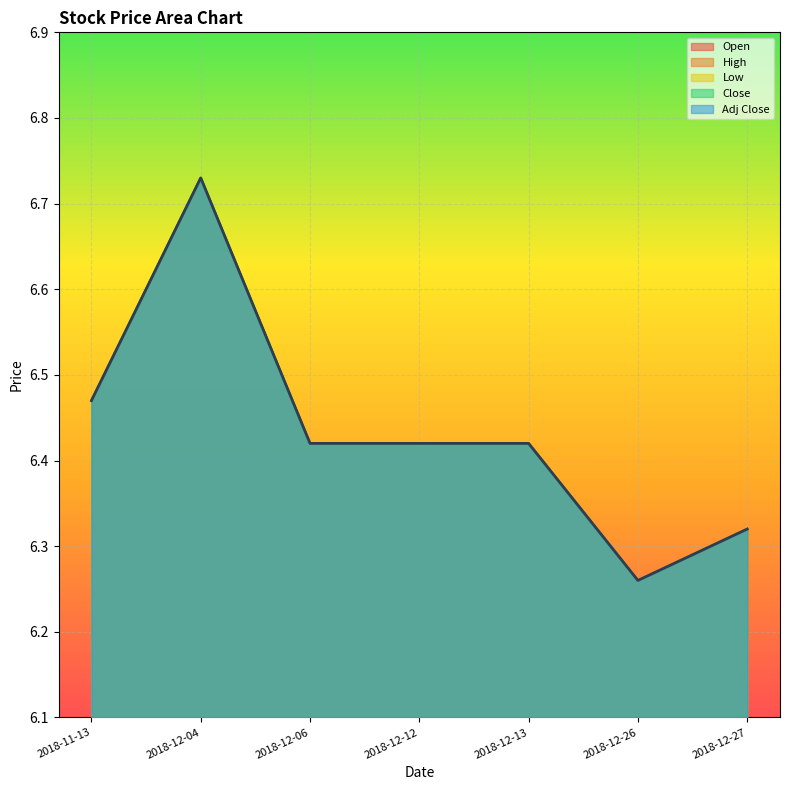

Rank the series by their maximum value, from highest to lowest.

Open, High, Low, Close, Adj Close